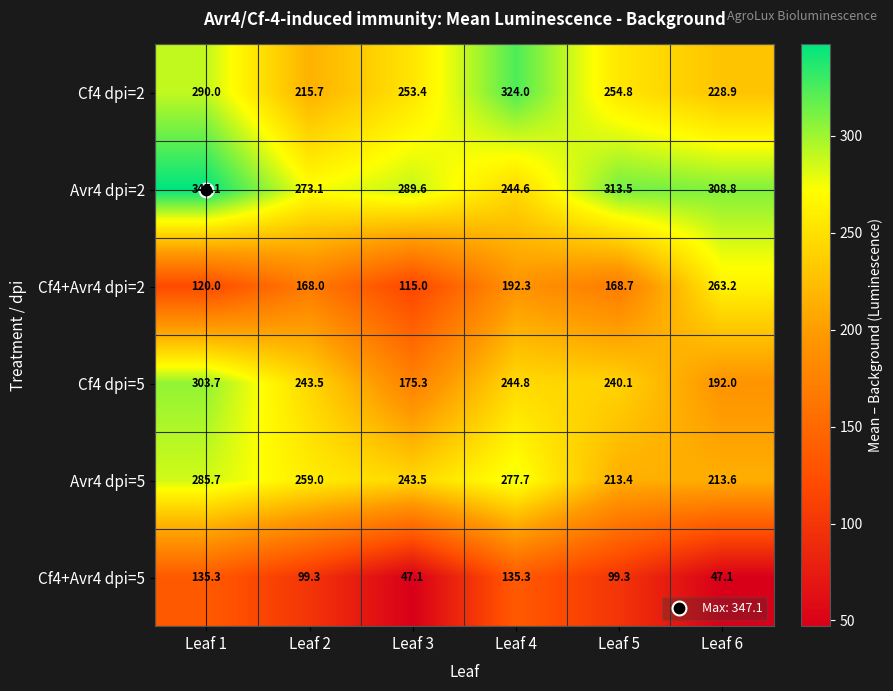

What is the difference between the maximum and minimum values in the Cf4+Avr4 dpi=2 series?

148.2